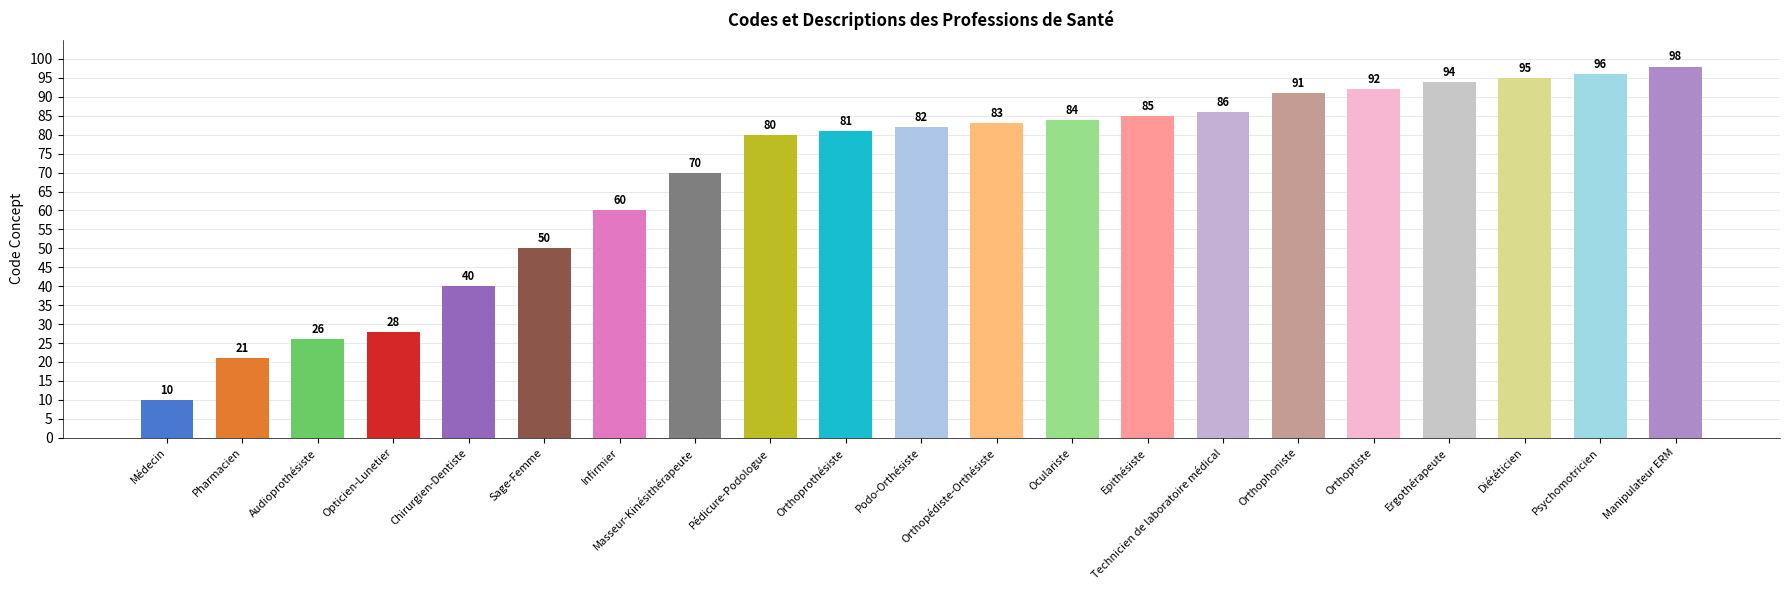

Reading right to left, extract all data points from this chart.

Manipulateur ERM=98	Psychomotricien=96	Diététicien=95	Ergothérapeute=94	Orthoptiste=92	Orthophoniste=91	Technicien de laboratoire médical=86	Epithésiste=85	Oculariste=84	Orthopédiste-Orthésiste=83	Podo-Orthésiste=82	Orthoprothésiste=81	Pédicure-Podologue=80	Masseur-Kinésithérapeute=70	Infirmier=60	Sage-Femme=50	Chirurgien-Dentiste=40	Opticien-Lunetier=28	Audioprothésiste=26	Pharmacien=21	Médecin=10